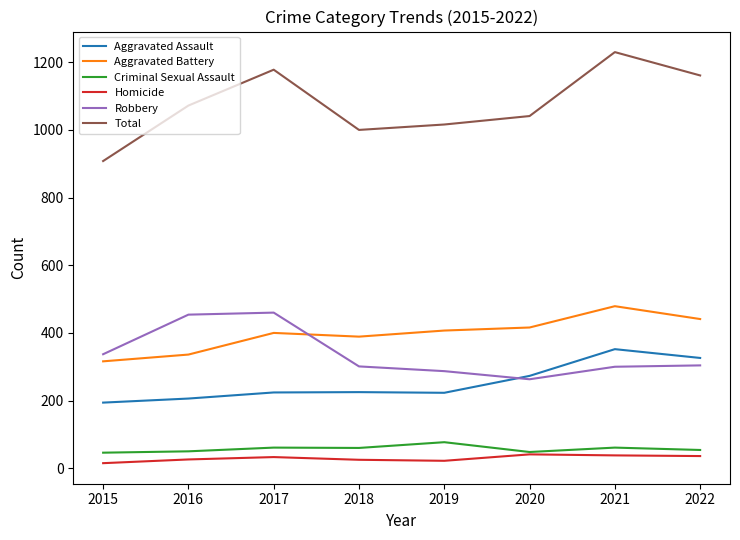

What is the total value across all series at 2018?

2000